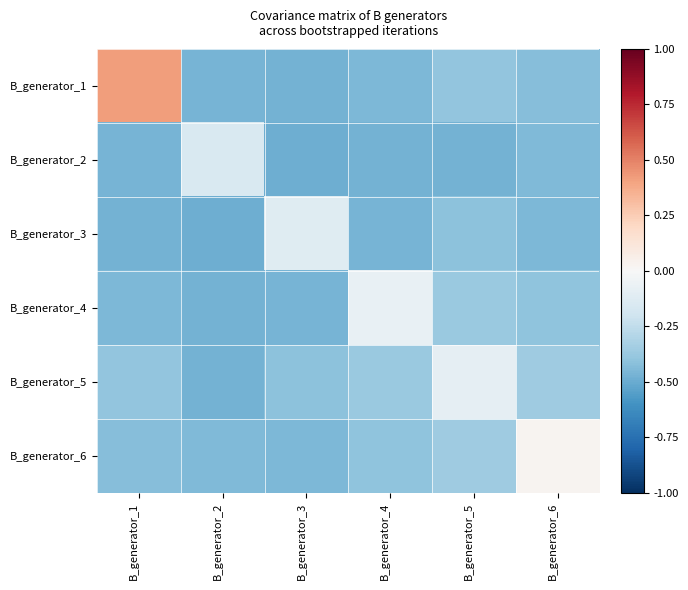

What is the difference between the highest and lowest values at B_generator_4?

0.4